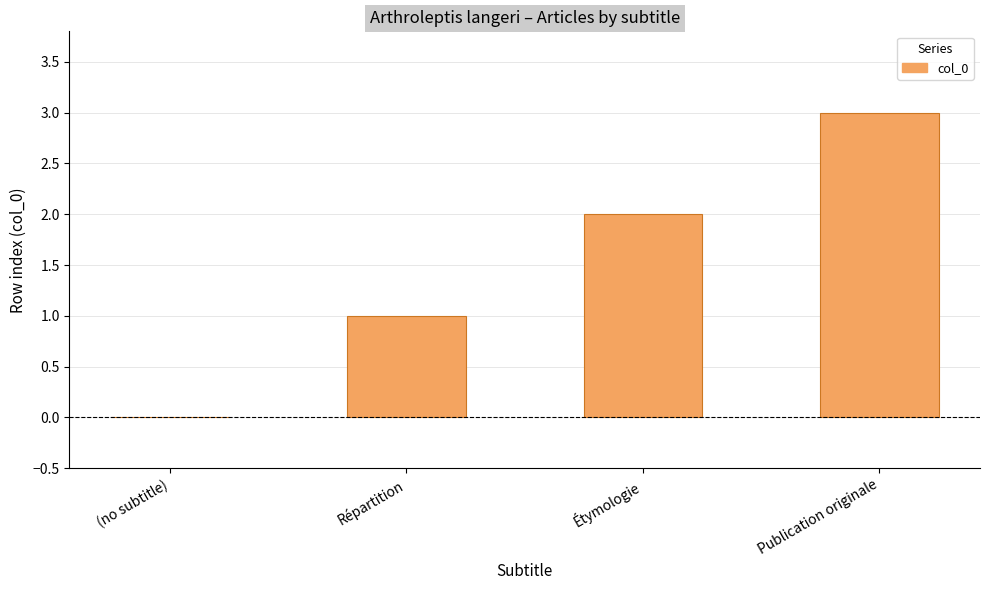

What is the sum of all values?

6